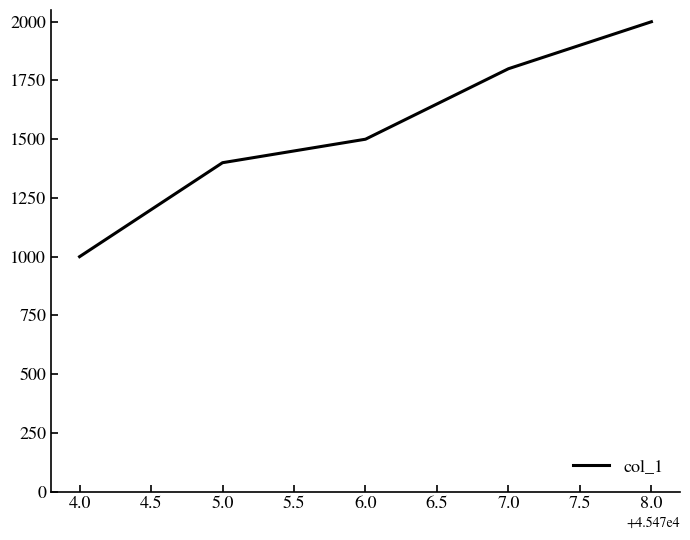

What is the minimum value shown in the chart?

1000